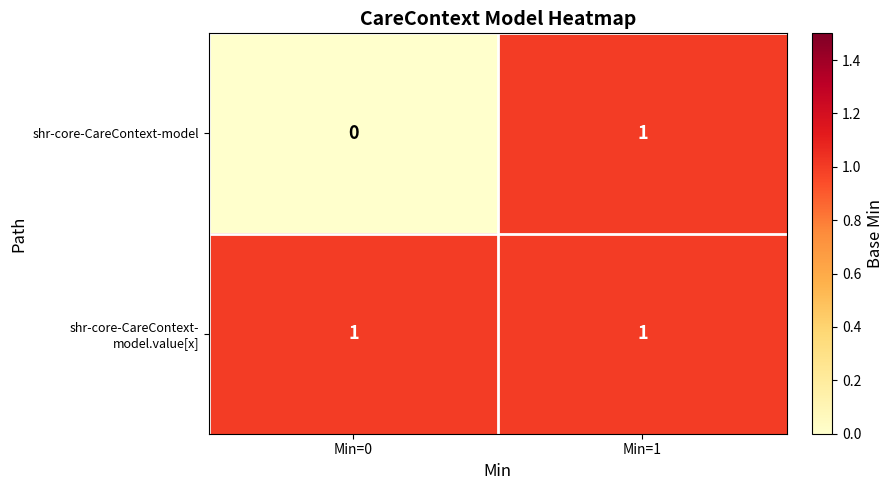

At which label does shr-core-CareContext-model reach its peak?

Min=1